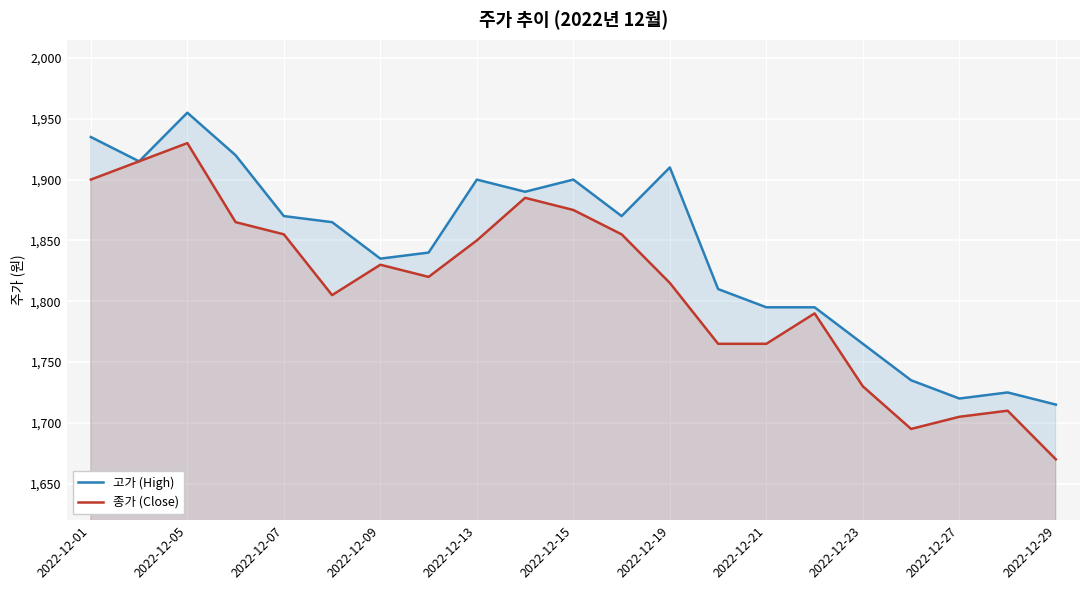

At which label does 고가 (High) first exceed 1865?

2022-12-01